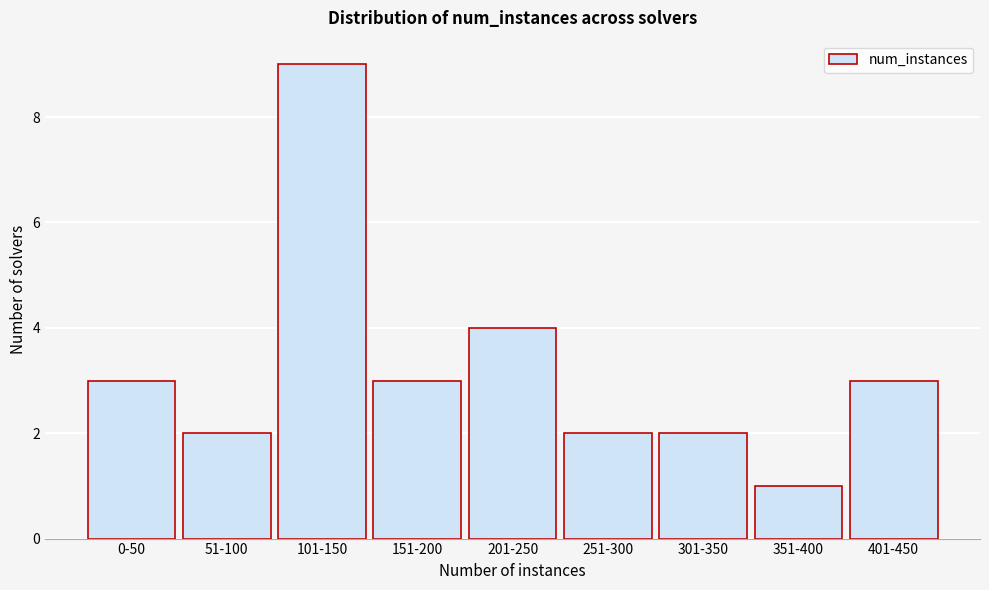

Reading right to left, what are all the values shown in this chart?

3	1	2	2	4	3	9	2	3